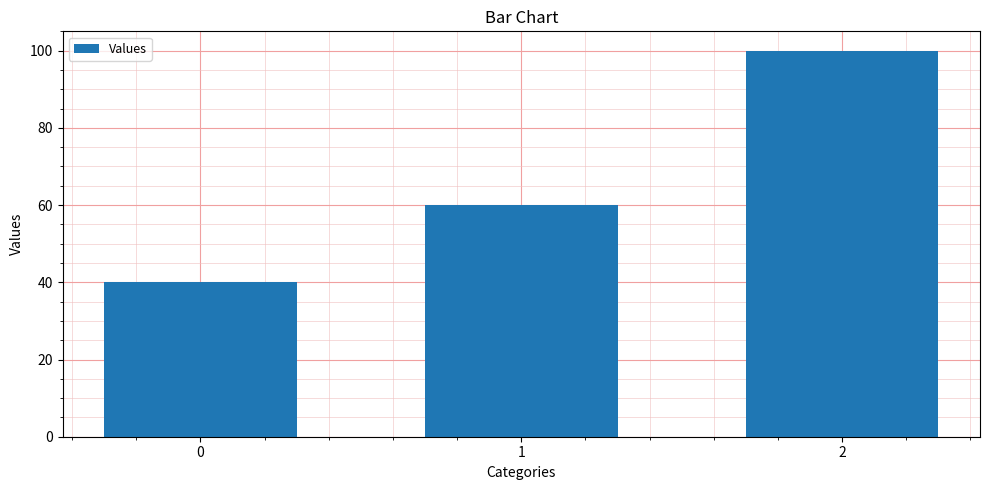

Reading right to left, extract all data points from this chart.

100	60	40